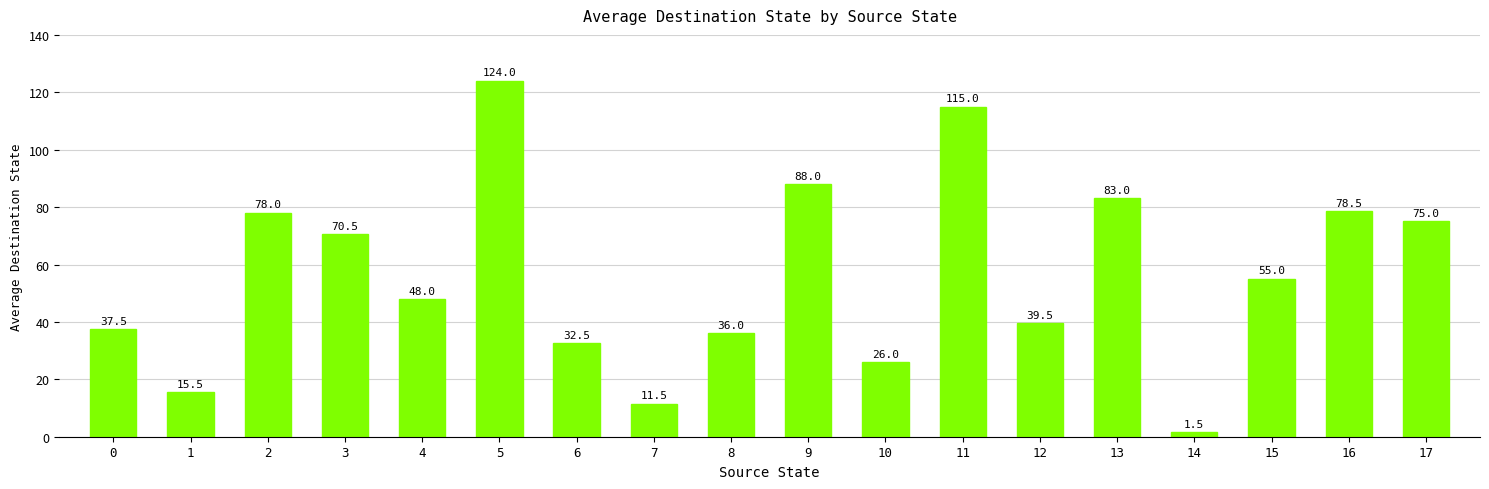

True or false: the data shows 42.8 at 10.

False